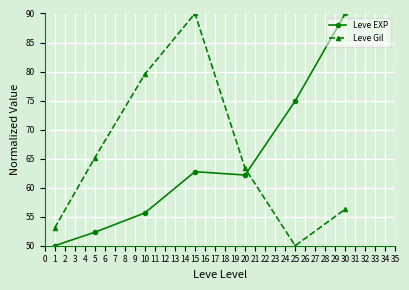

At which category does Leve EXP reach its first local valley?

20